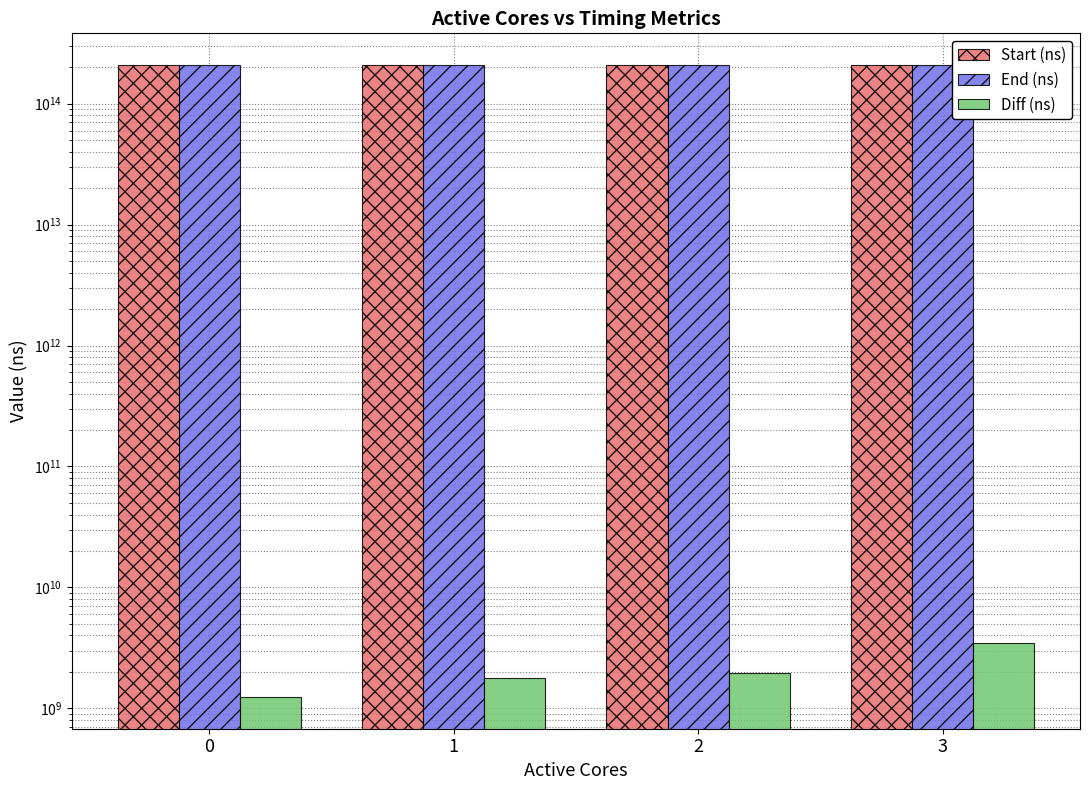

How many values in the Diff (ns) series exceed 1964353993?

1